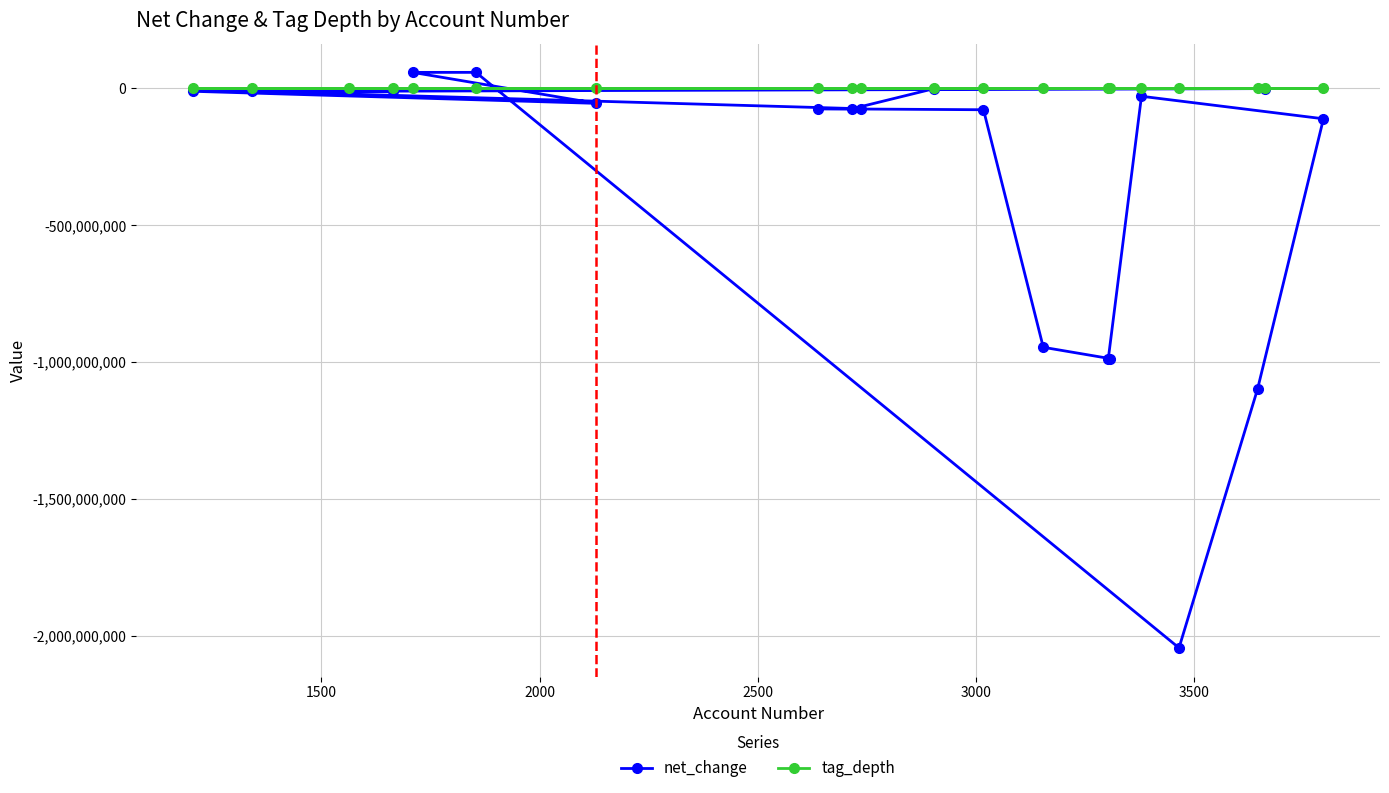

Which series has the largest total across all categories?

tag_depth